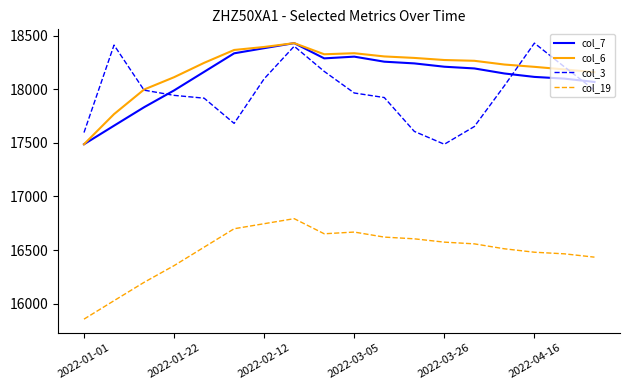

True or false: col_19 and col_3 cross at least once.

False